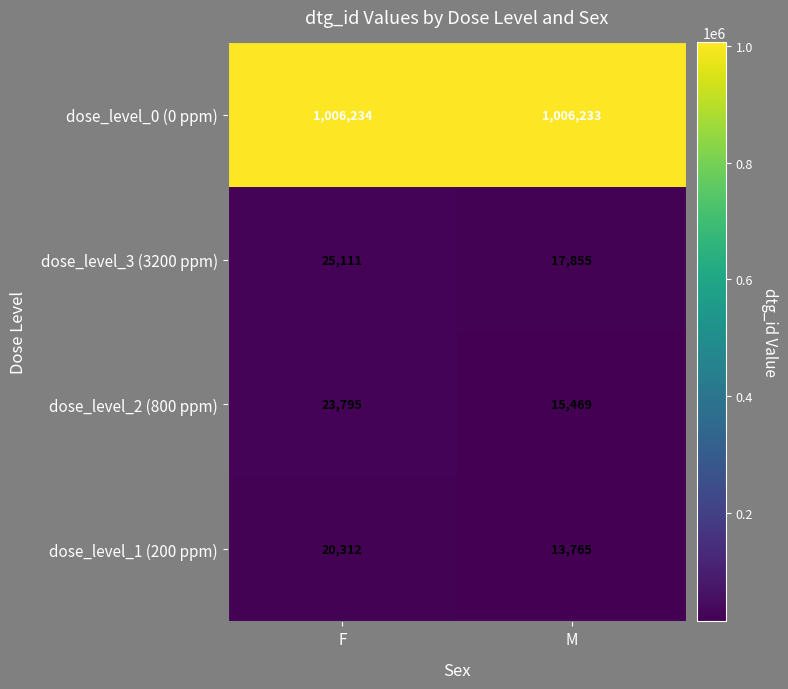

Reading right to left, extract all data points from this chart.

dose_level_0 (0 ppm): 1006233	1006234
dose_level_3 (3200 ppm): 17855	25111
dose_level_2 (800 ppm): 15469	23795
dose_level_1 (200 ppm): 13765	20312